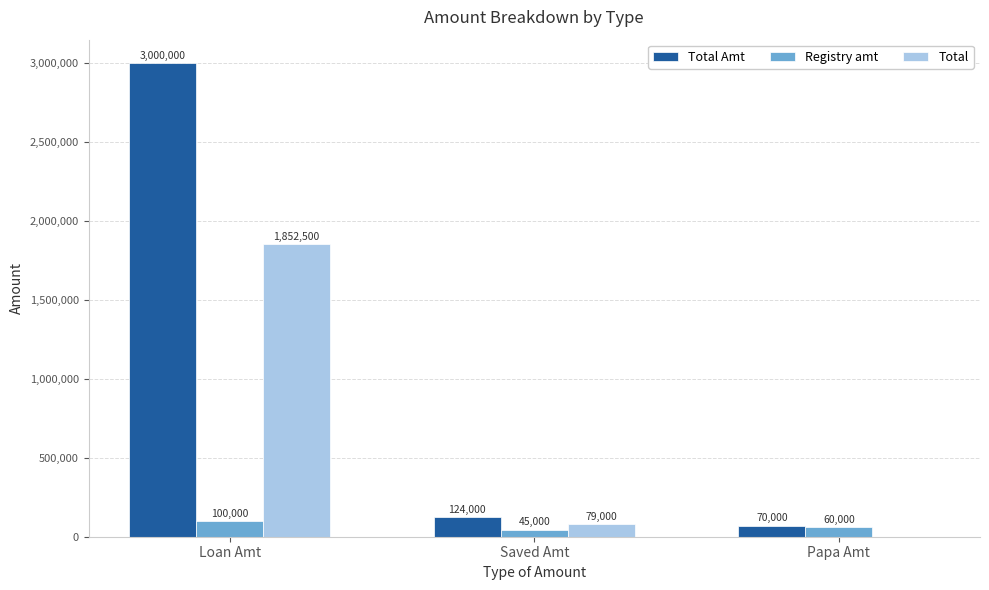

How many groups of bars are there?

3